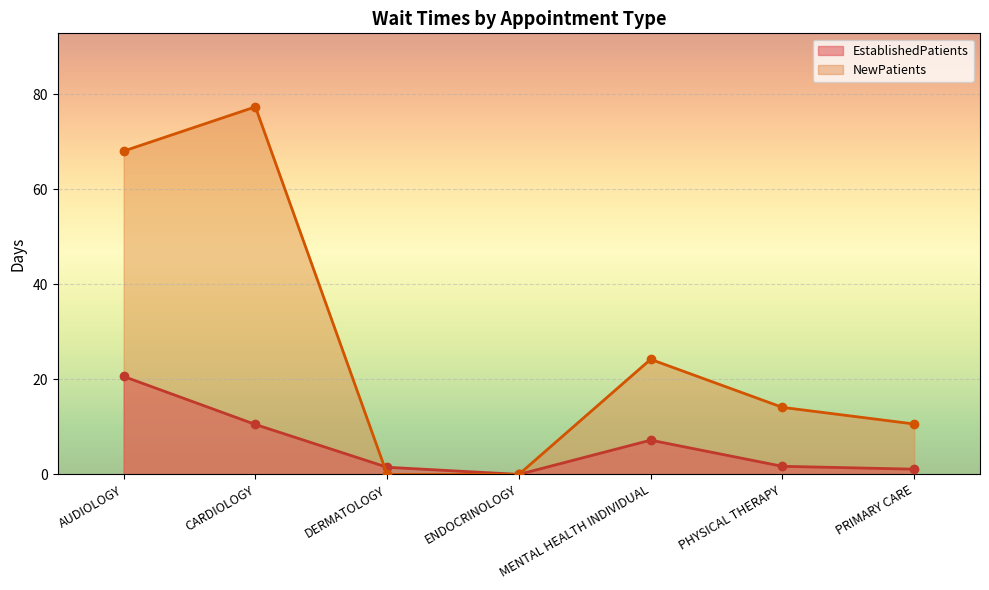

Is the value of EstablishedPatients at DERMATOLOGY greater than the value of NewPatients at ENDOCRINOLOGY?

Yes